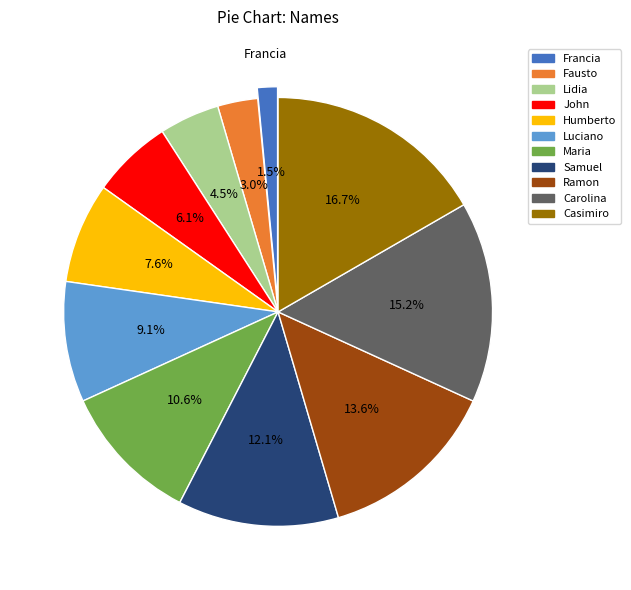

What is the smallest slice in the pie chart?

Francia